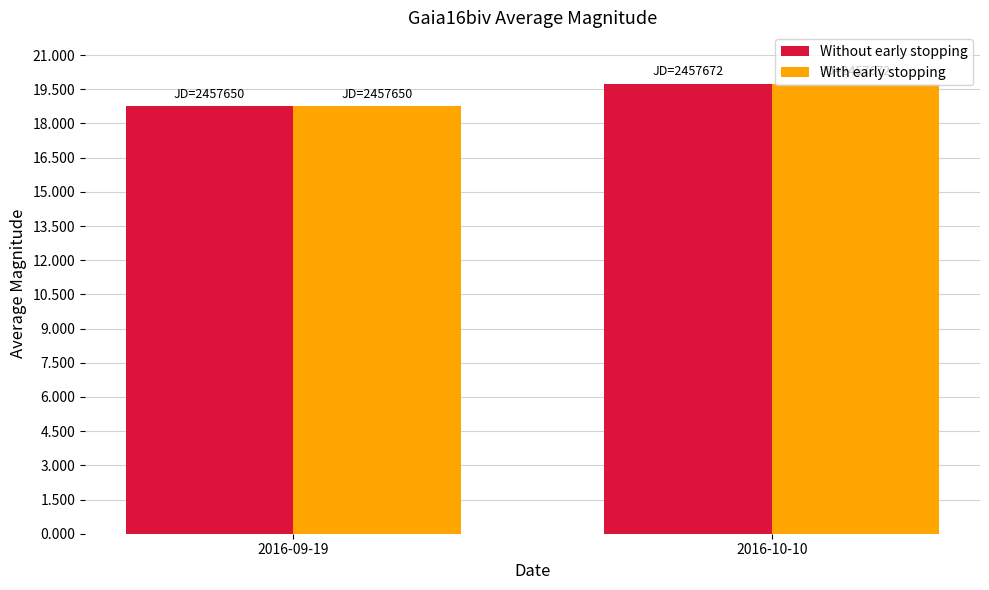

What are all the series names shown in the legend?

Without early stopping, With early stopping